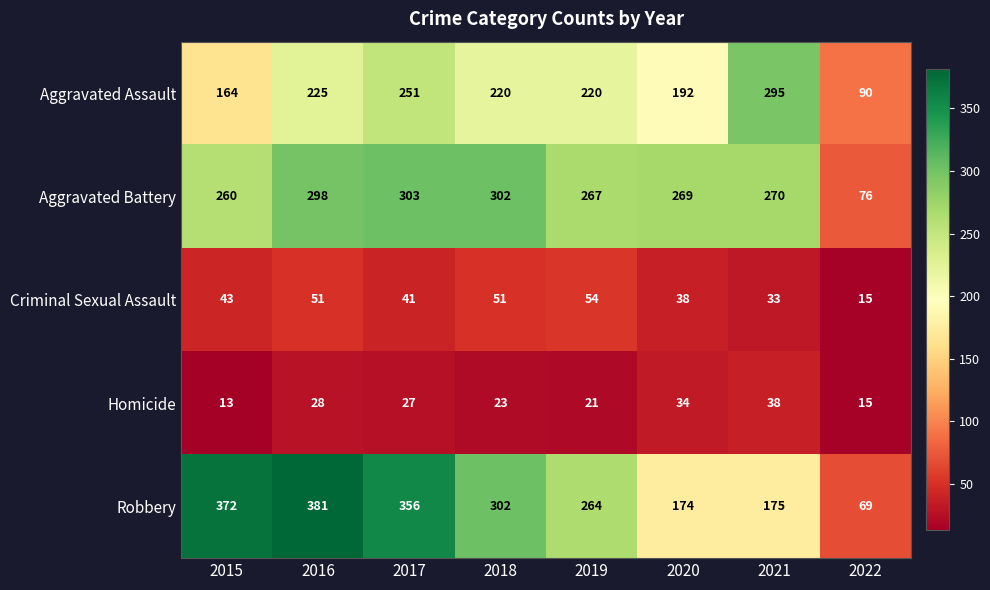

Which series has the largest range (max minus min)?

Robbery